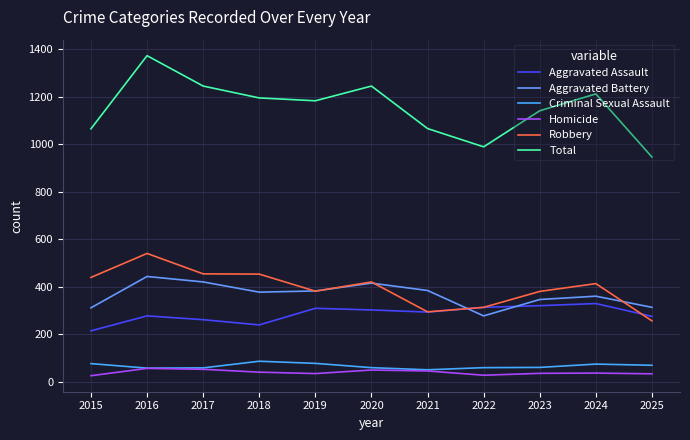

Which series has the largest total across all categories?

Total